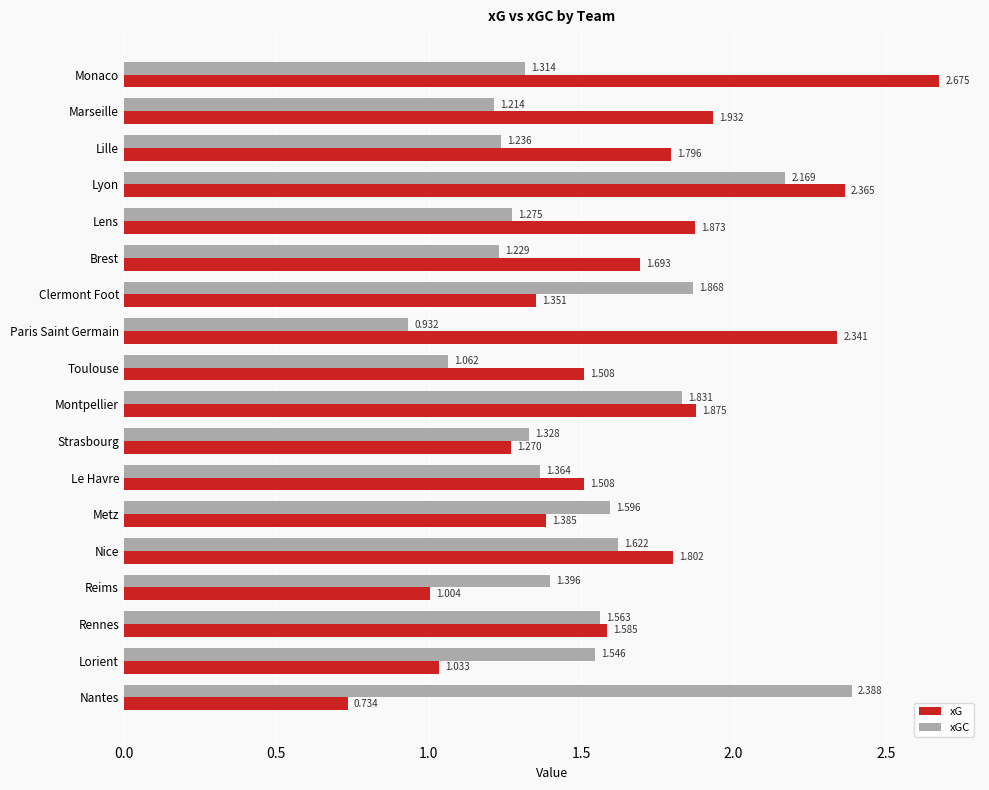

Which series changed the most between Strasbourg and Rennes?

xG